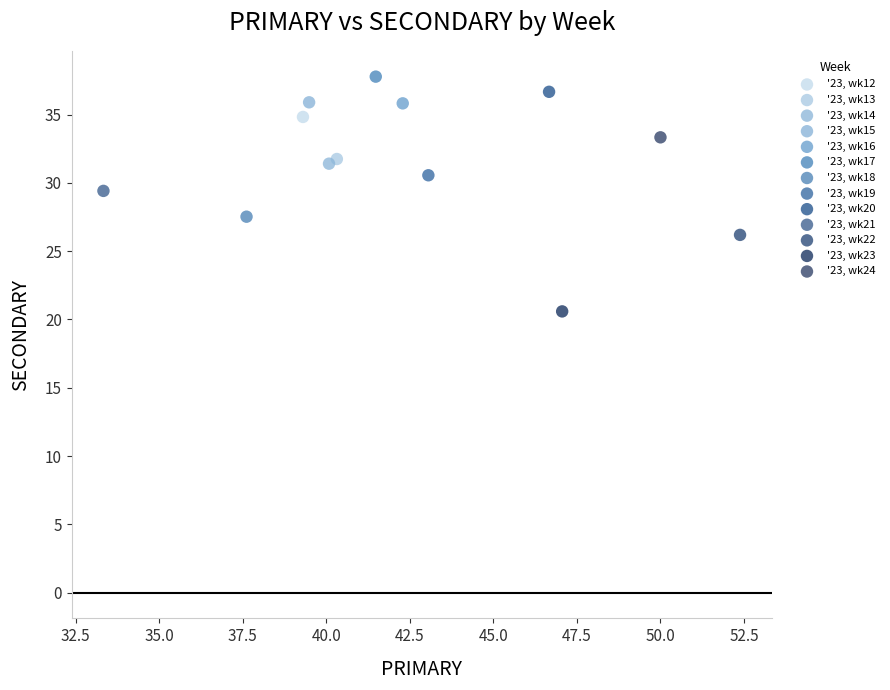

What are all the series names shown in the legend?

'23, wk12, '23, wk13, '23, wk14, '23, wk15, '23, wk16, '23, wk17, '23, wk18, '23, wk19, '23, wk20, '23, wk21, '23, wk22, '23, wk23, '23, wk24